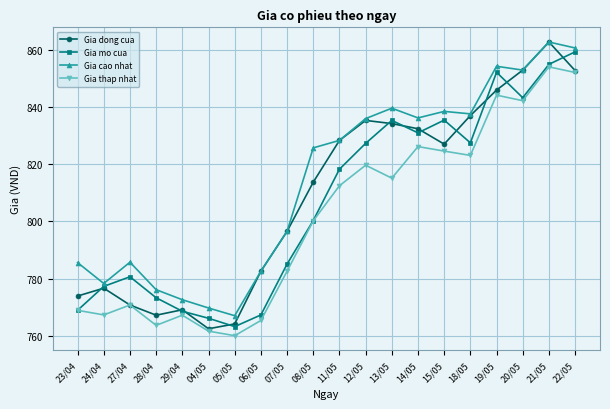

Rank the series by their average value, from highest to lowest.

Gia cao nhat, Gia dong cua, Gia mo cua, Gia thap nhat